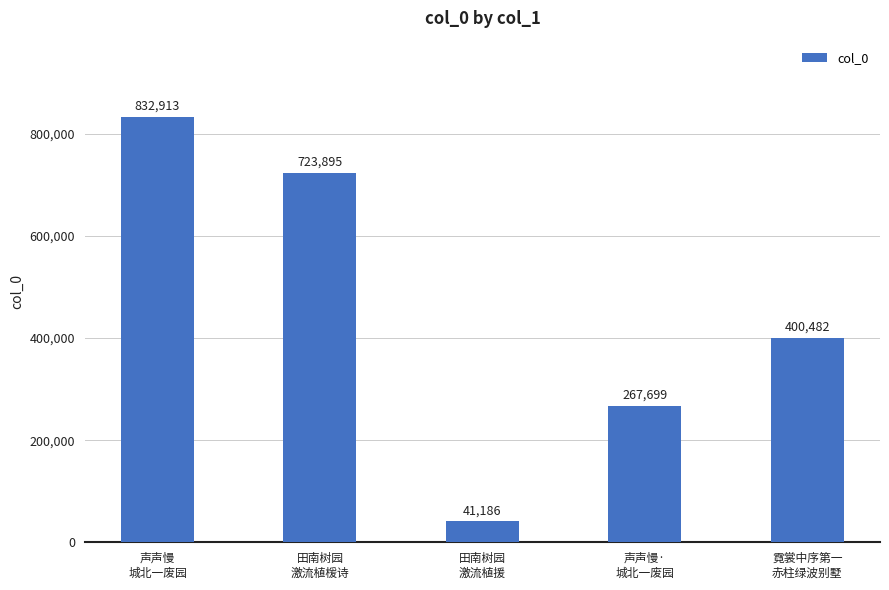

Reading left to right, extract all data points from this chart.

832913	723895	41186	267699	400482